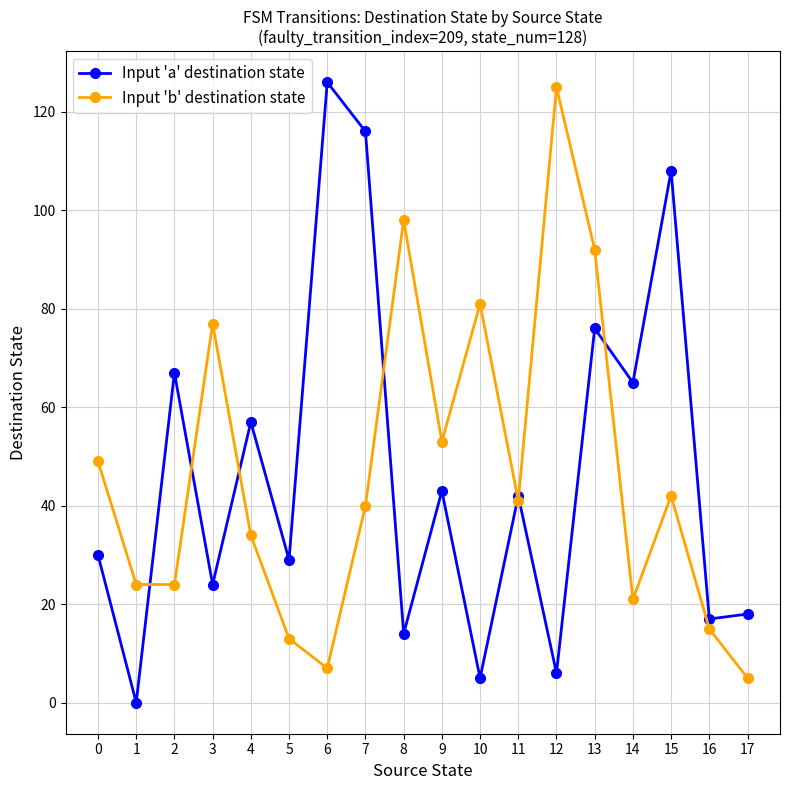

What is the highest value of the Input 'b' destination state series?

125